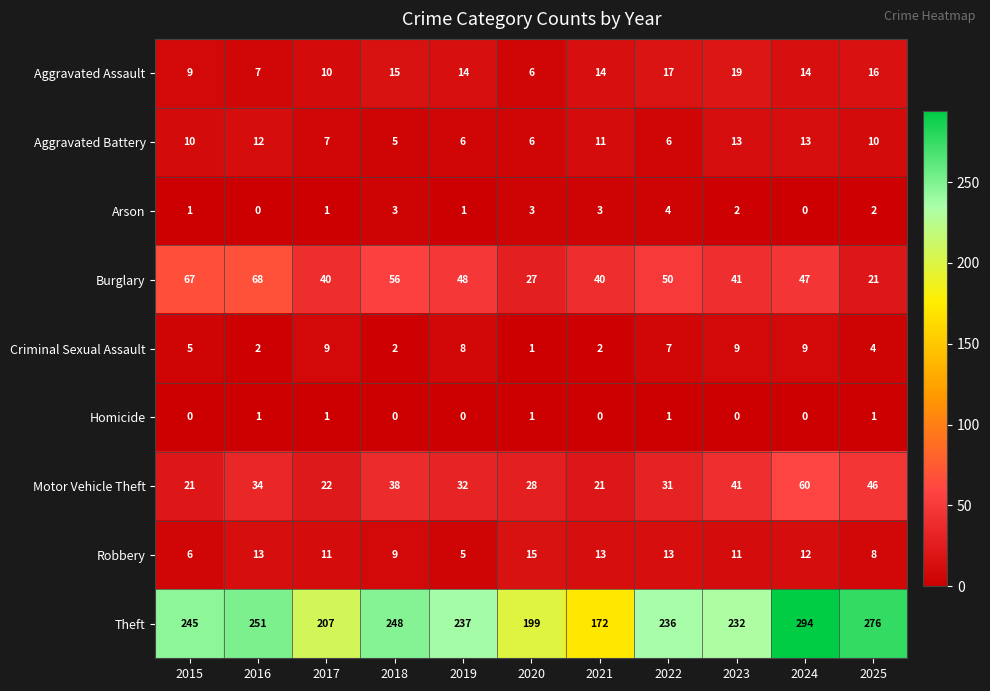

How many Arson values are between 1 and 3?

8